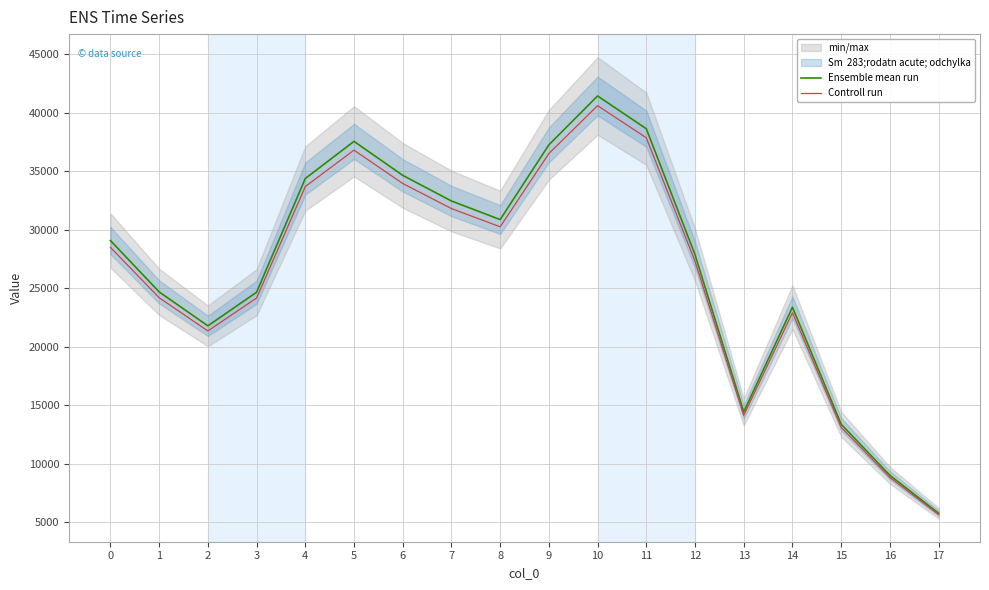

What is the highest value of the Ensemble mean run series?

41439.0